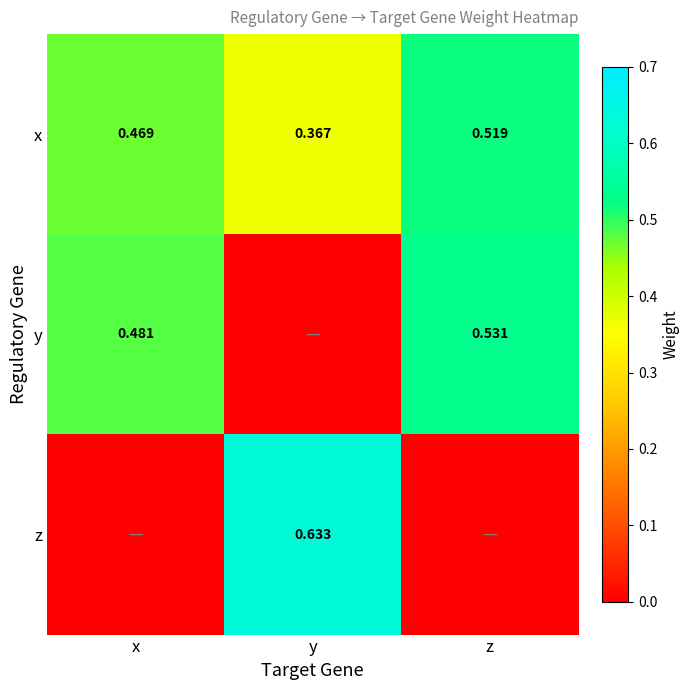

At which label does x reach its peak?

z